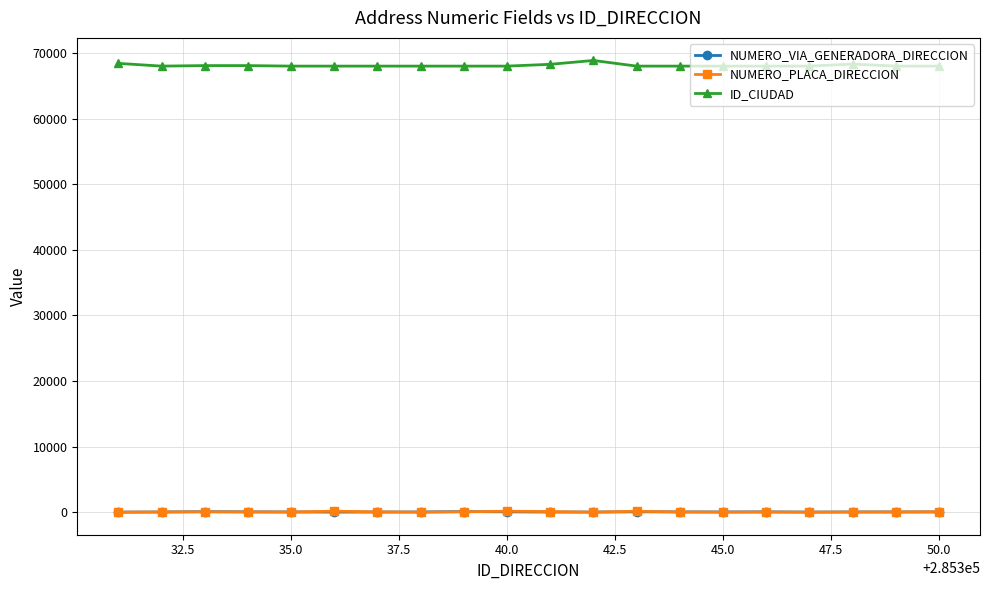

True or false: ID_CIUDAD and NUMERO_PLACA_DIRECCION cross at least once.

False